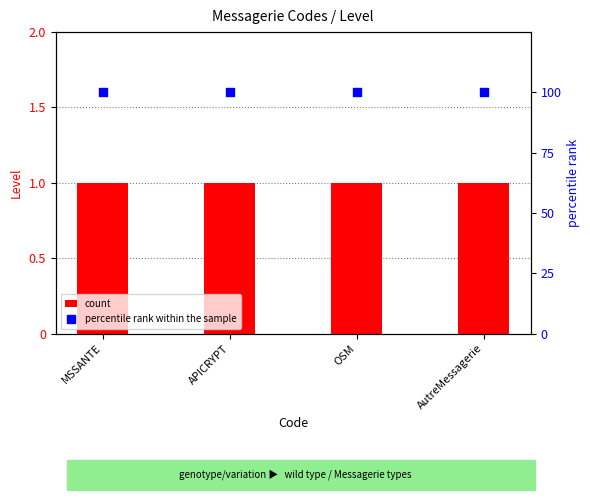

Which series has the widest spread of Y values?

Level